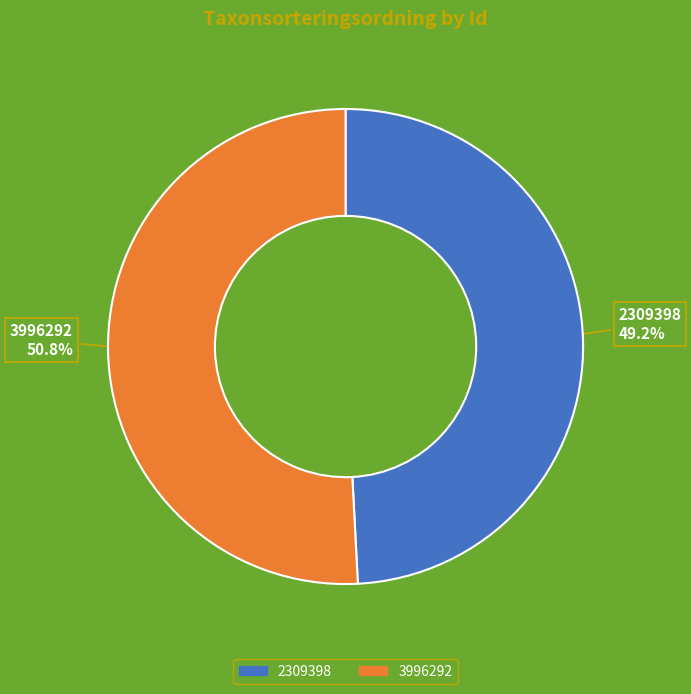

To the nearest percent, what portion does 3996292 represent?

51%